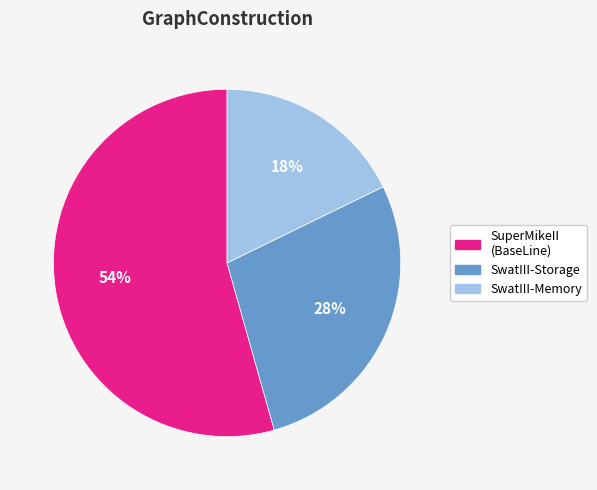

What is the majority slice?

SuperMikeII (BaseLine)